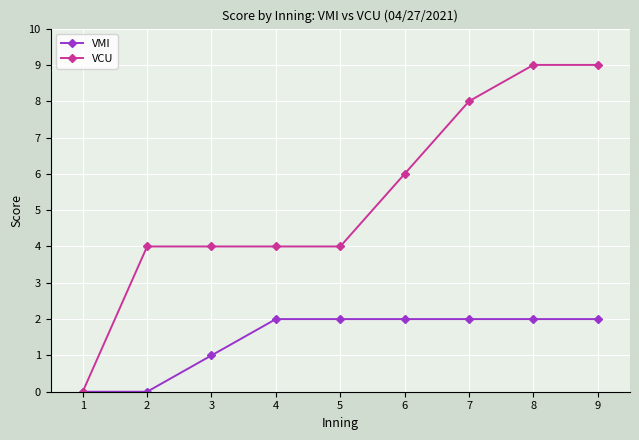

What is the greatest value displayed?

9